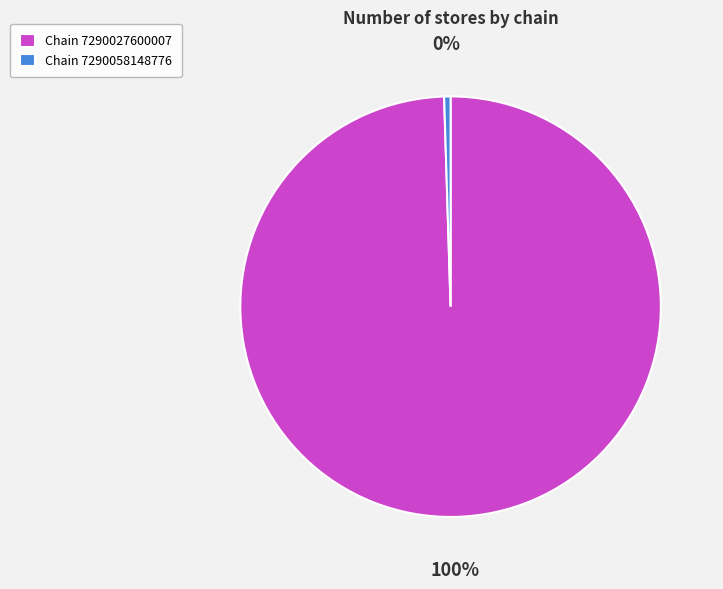

Is it true that Chain 7290058148776 is 0% of the pie?

True